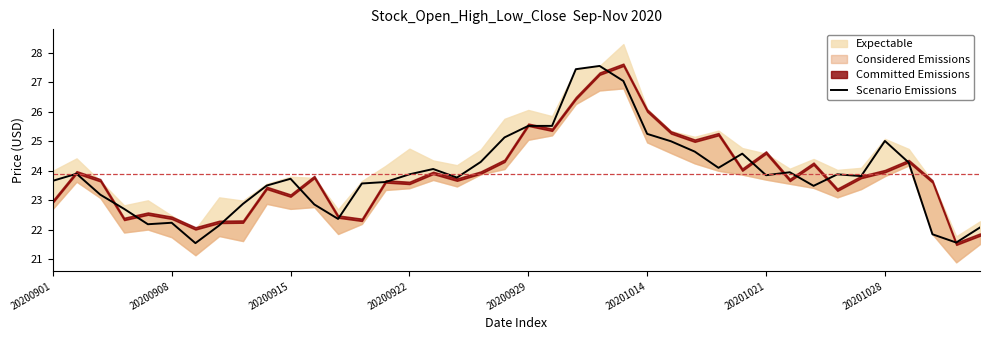

What position from the left is 20200901?

1